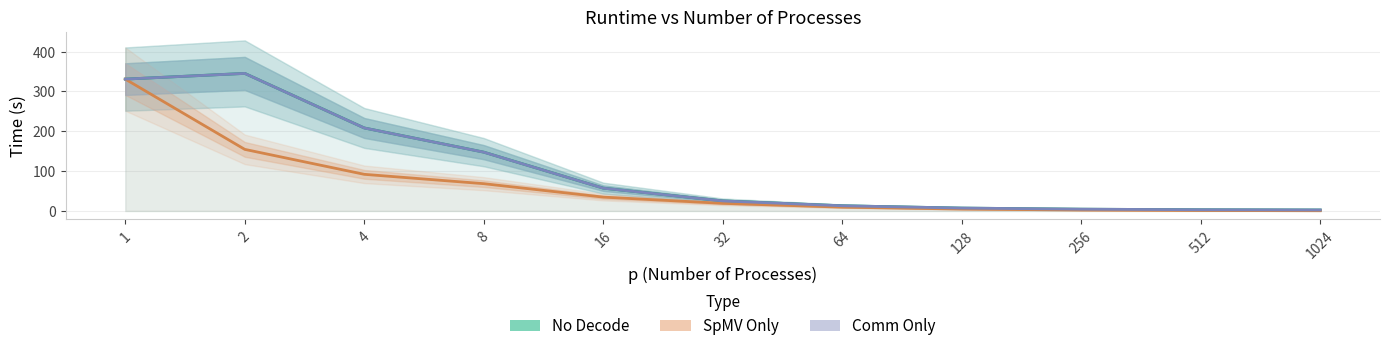

What is the minimum value for No Decode?

2.4